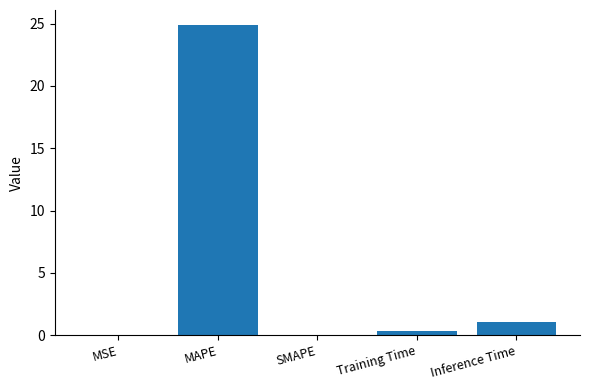

Is it true that the value at MSE is 0.0?

True